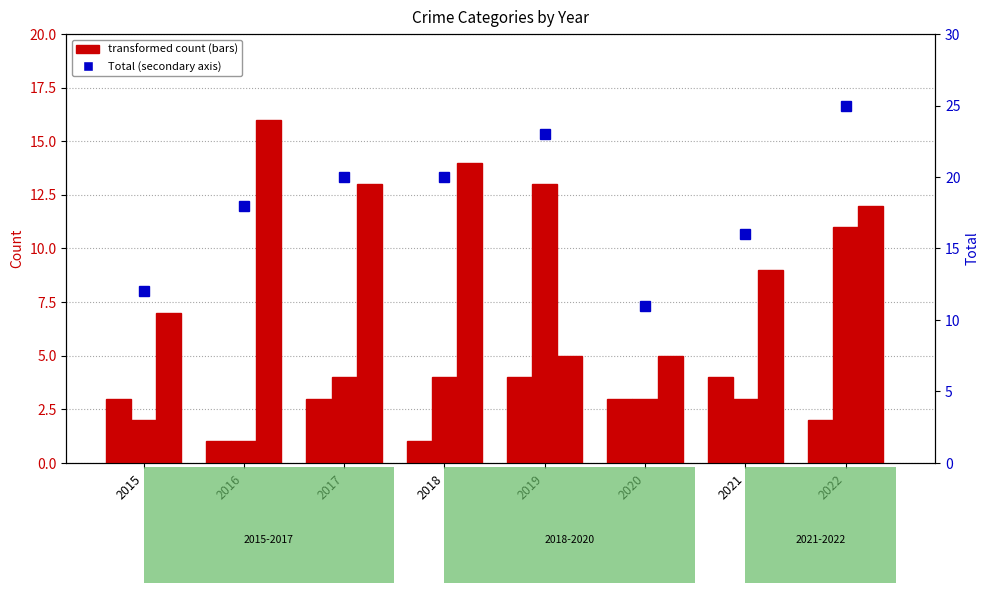

What is the total value across all series at 2020?

22